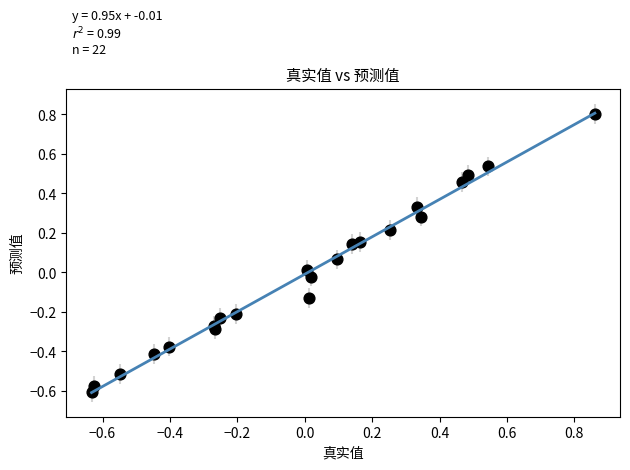

What is the range of X values (max minus min)?

1.5